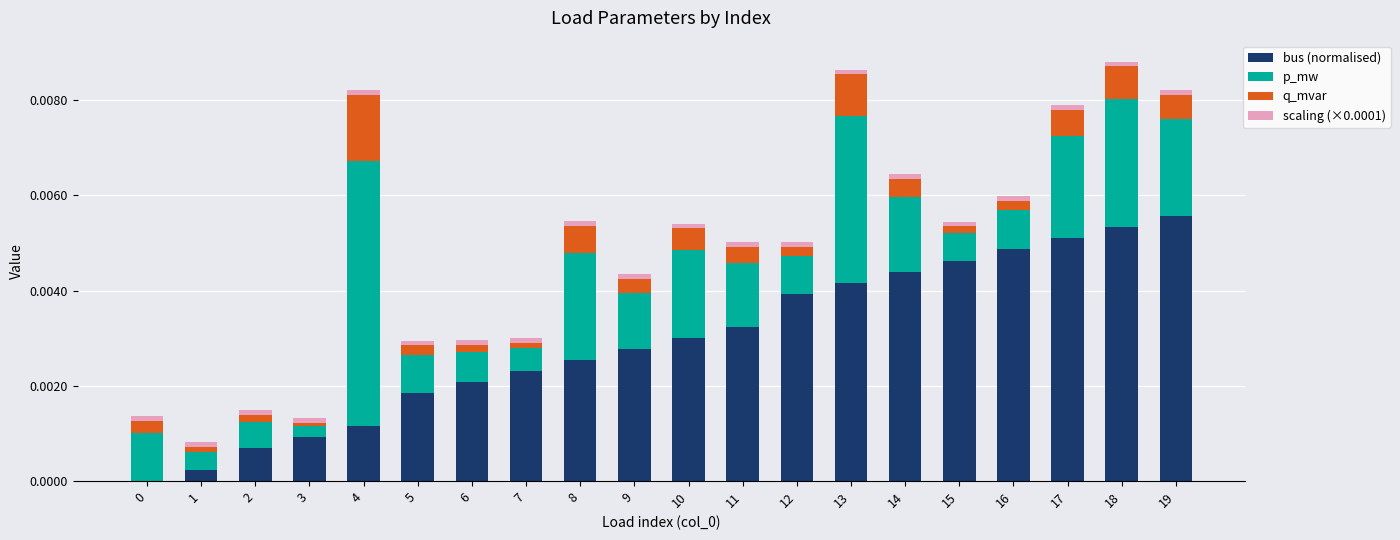

Is it true that bus (normalised) equals 0.0 at 1?

True